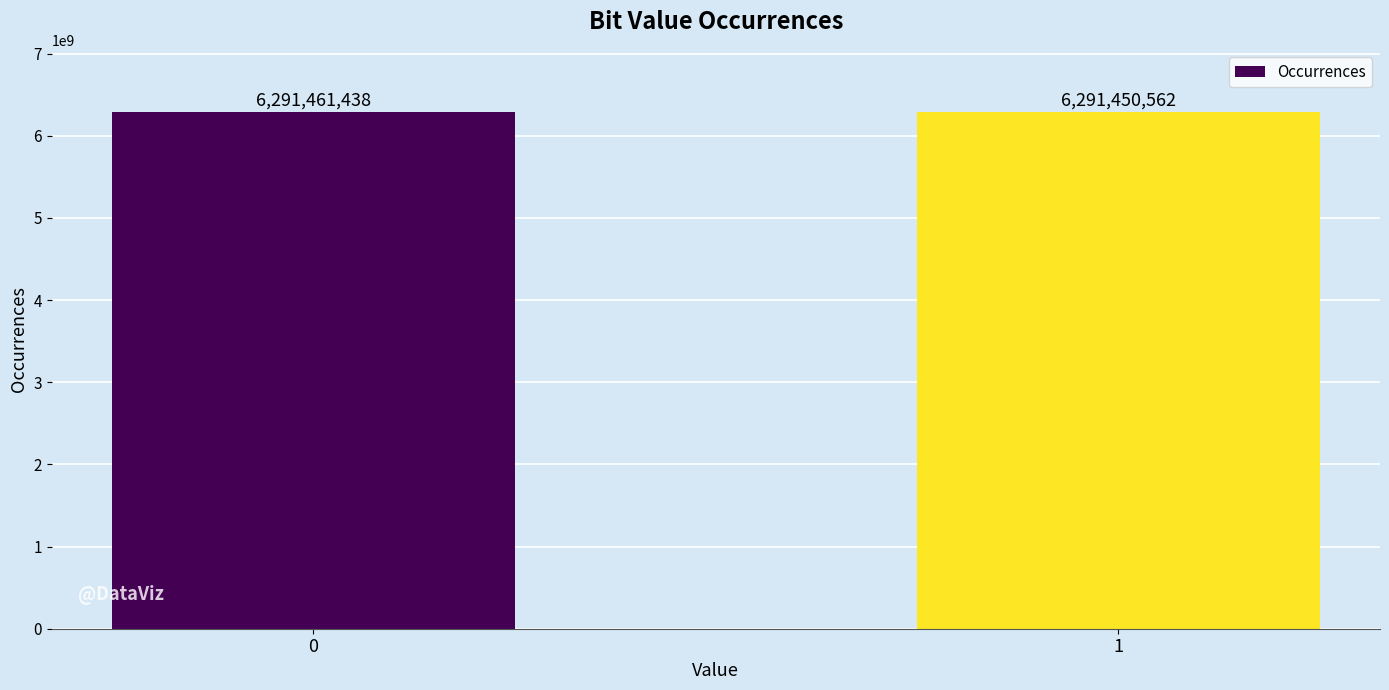

List the labels in order of value, largest first.

0, 1